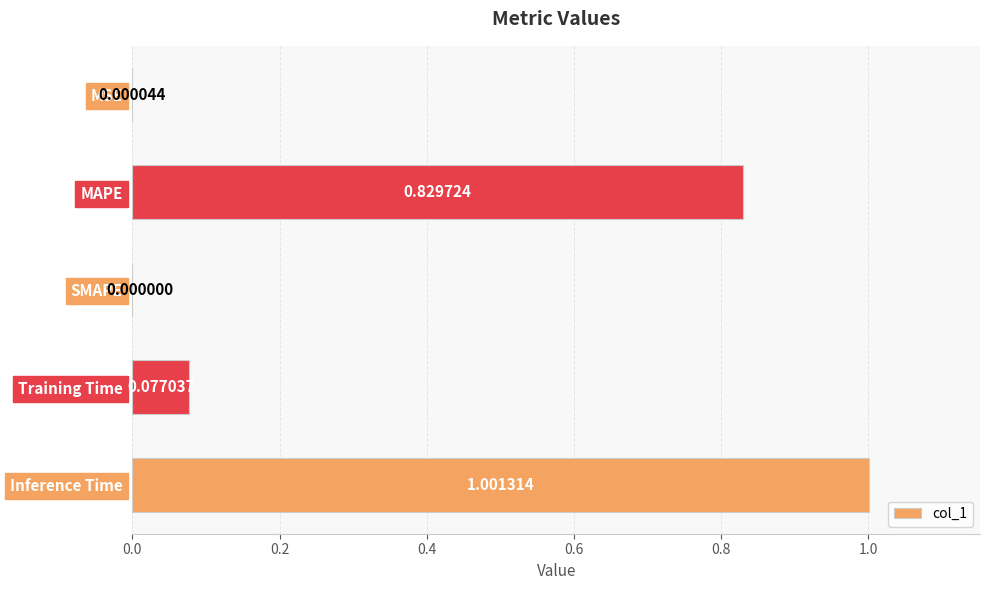

Between Training Time and Inference Time, which is larger?

Inference Time